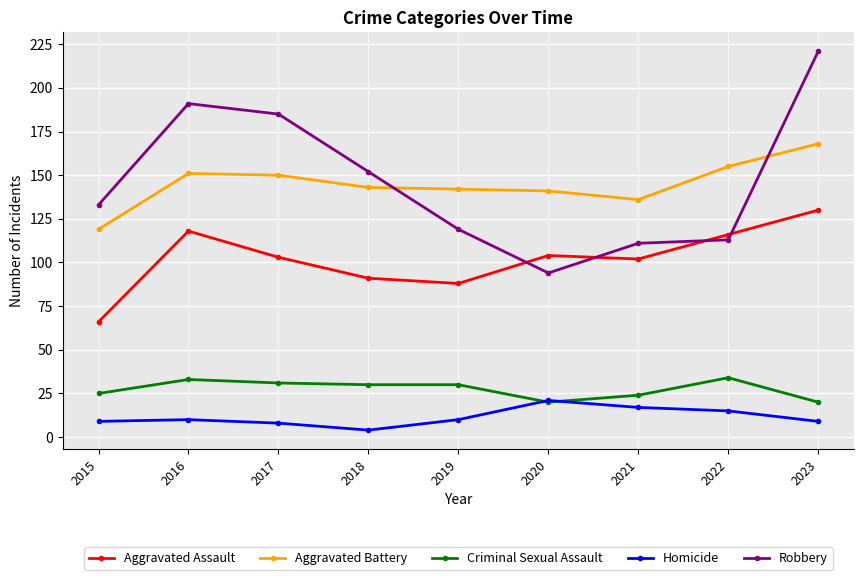

The value of Homicide at 2017 is 8. True or false?

True